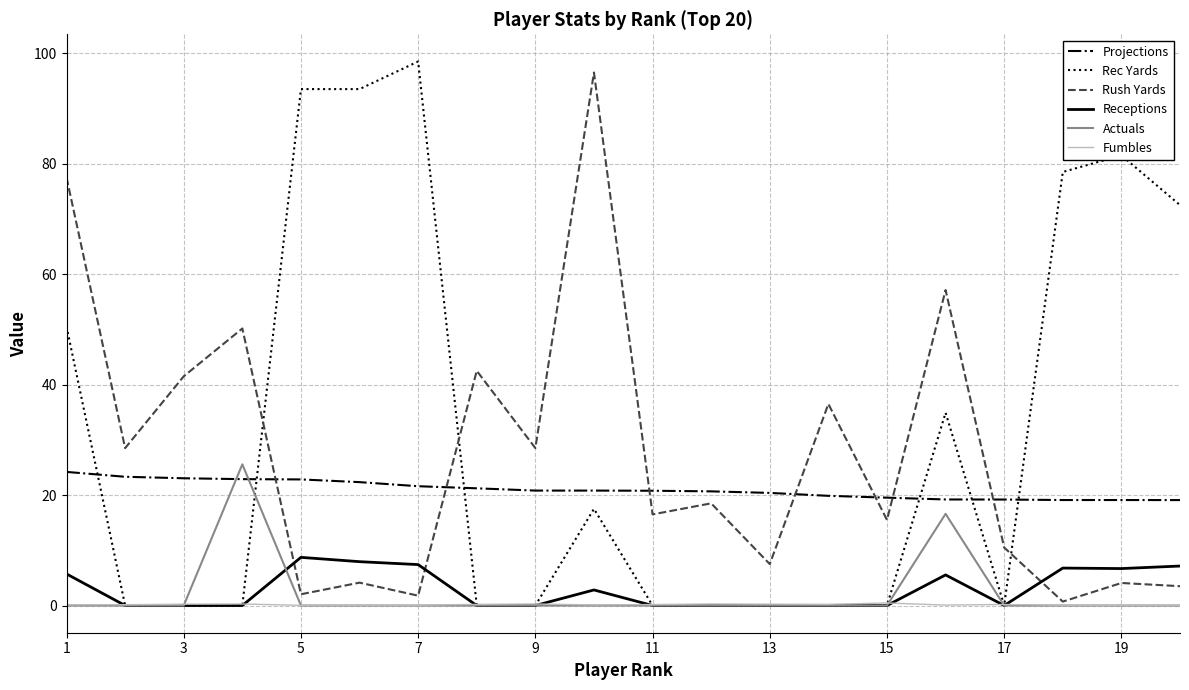

How many intersections are there between Projections and Rush Yards?

7